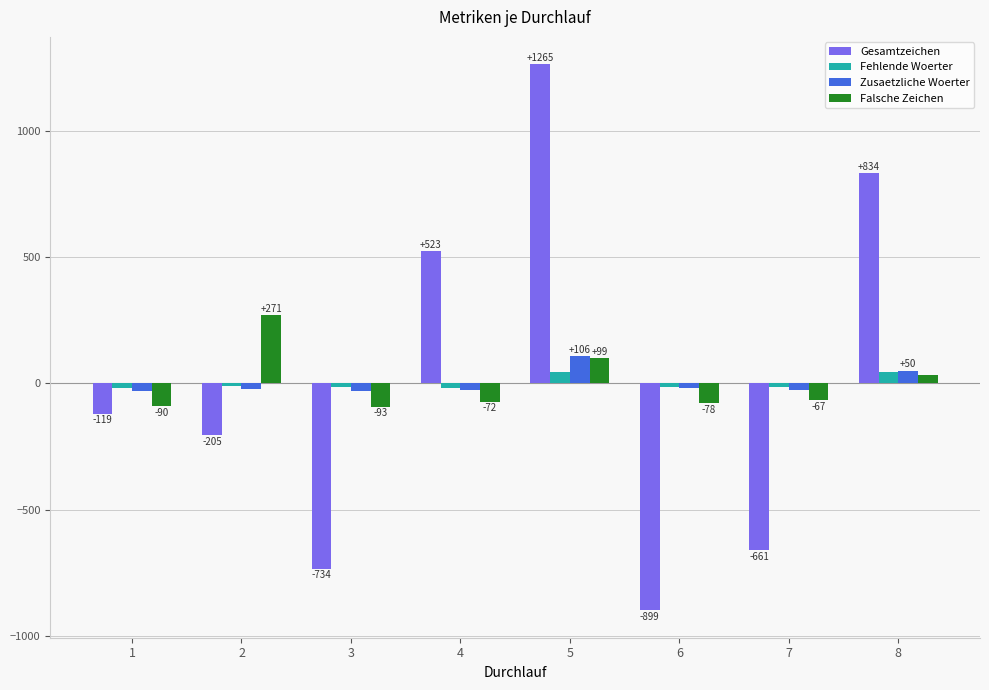

Which series has the widest spread of values?

Gesamtzeichen